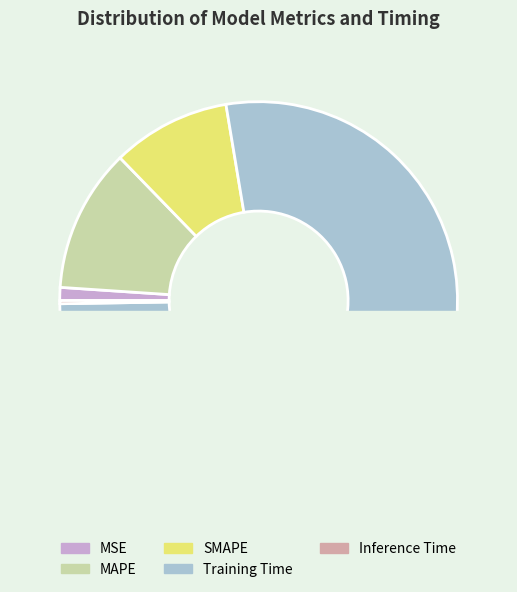

To the nearest percent, what is the average slice percentage?

20%